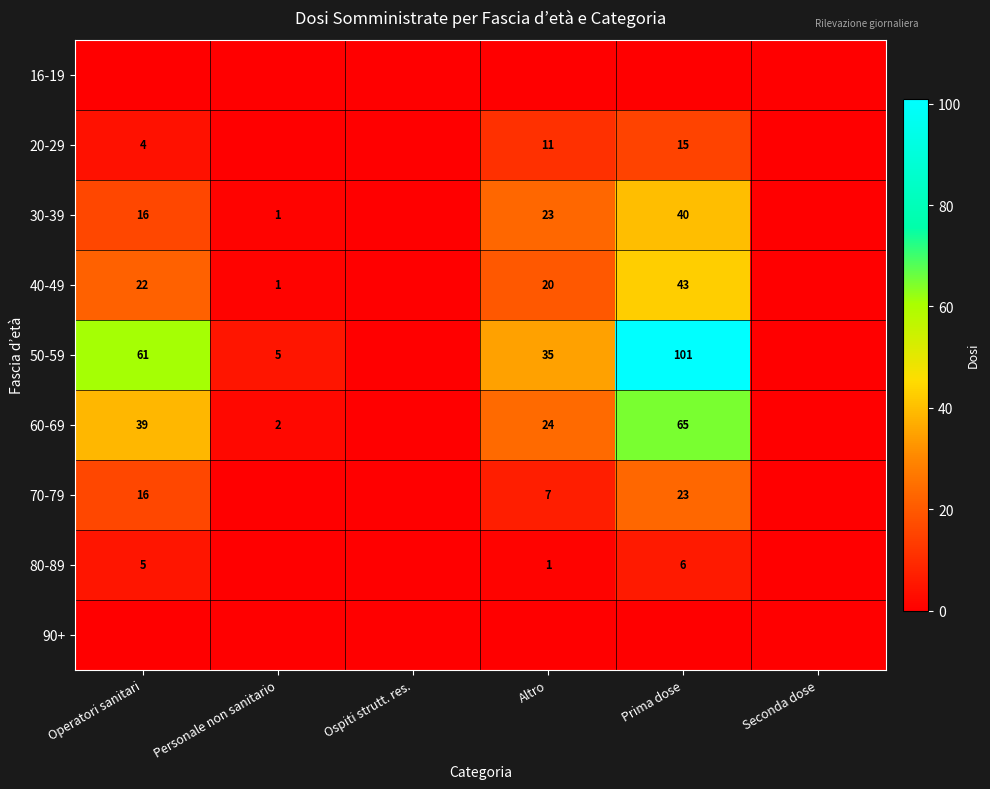

At how many categories does at least one series exceed 6?

3